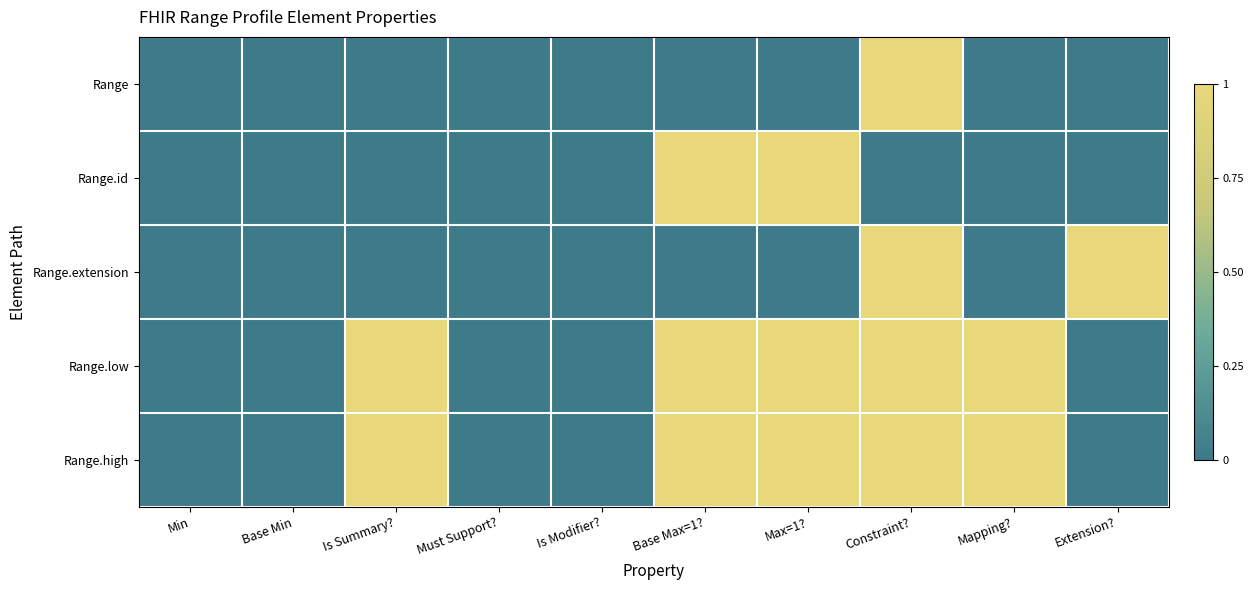

Reading right to left, what are all the values shown in this chart?

Range: Extension?=0	Mapping?=0	Constraint?=1	Max=1?=0	Base Max=1?=0	Is Modifier?=0	Must Support?=0	Is Summary?=0	Base Min=0	Min=0
Range.id: Extension?=0	Mapping?=0	Constraint?=0	Max=1?=1	Base Max=1?=1	Is Modifier?=0	Must Support?=0	Is Summary?=0	Base Min=0	Min=0
Range.extension: Extension?=1	Mapping?=0	Constraint?=1	Max=1?=0	Base Max=1?=0	Is Modifier?=0	Must Support?=0	Is Summary?=0	Base Min=0	Min=0
Range.low: Extension?=0	Mapping?=1	Constraint?=1	Max=1?=1	Base Max=1?=1	Is Modifier?=0	Must Support?=0	Is Summary?=1	Base Min=0	Min=0
Range.high: Extension?=0	Mapping?=1	Constraint?=1	Max=1?=1	Base Max=1?=1	Is Modifier?=0	Must Support?=0	Is Summary?=1	Base Min=0	Min=0